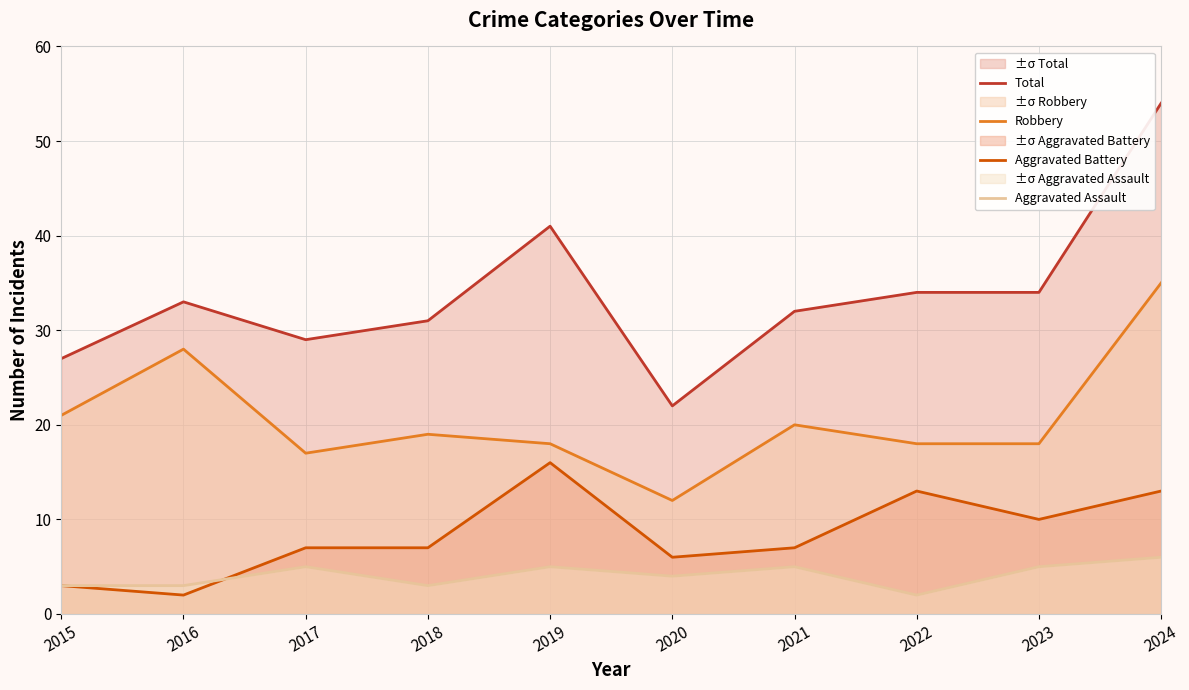

Is it true that Aggravated Battery equals 7 at 2017?

True